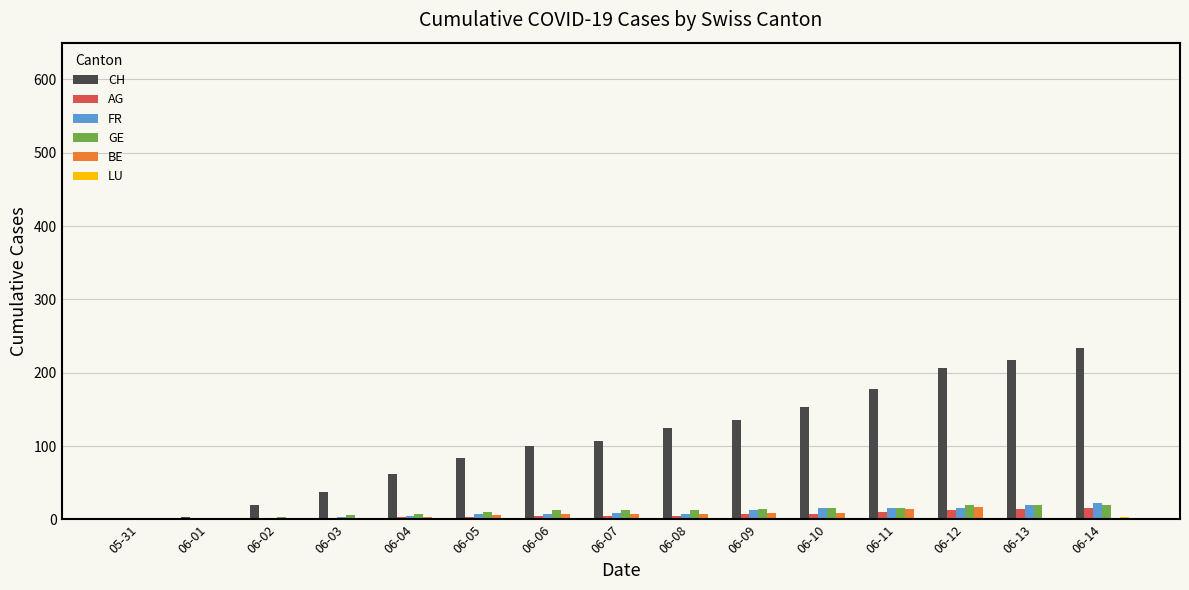

The value of BE at 06-14 is 0. True or false?

True